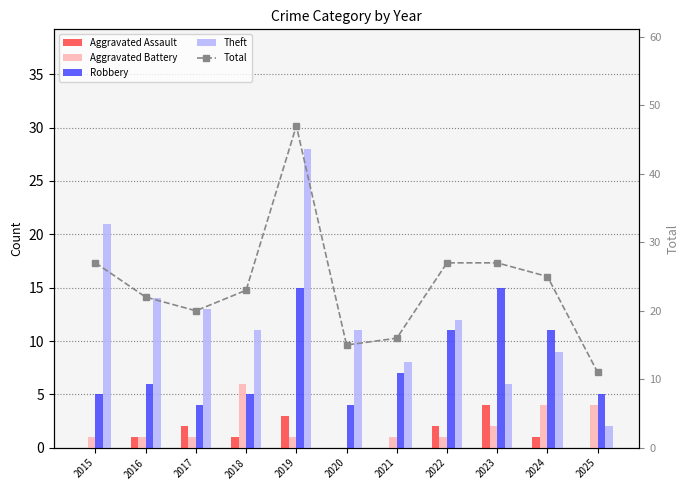

Count the number of data series in this chart.

5